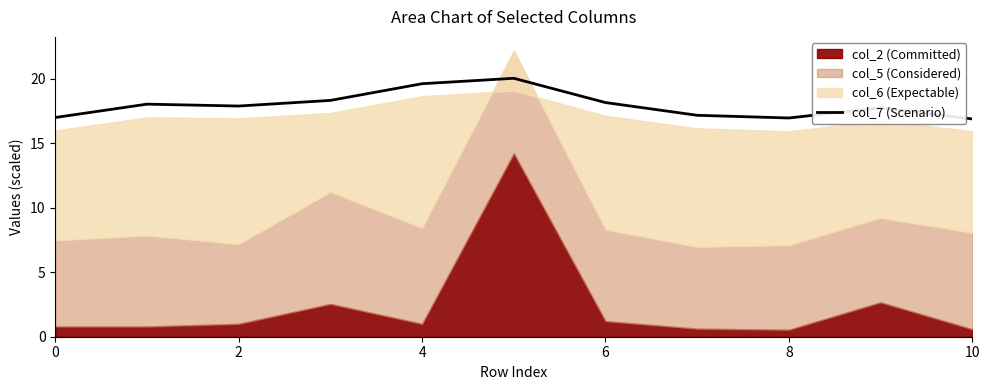

The value of col_7 (Scenario) at 4 is 19.6. True or false?

True